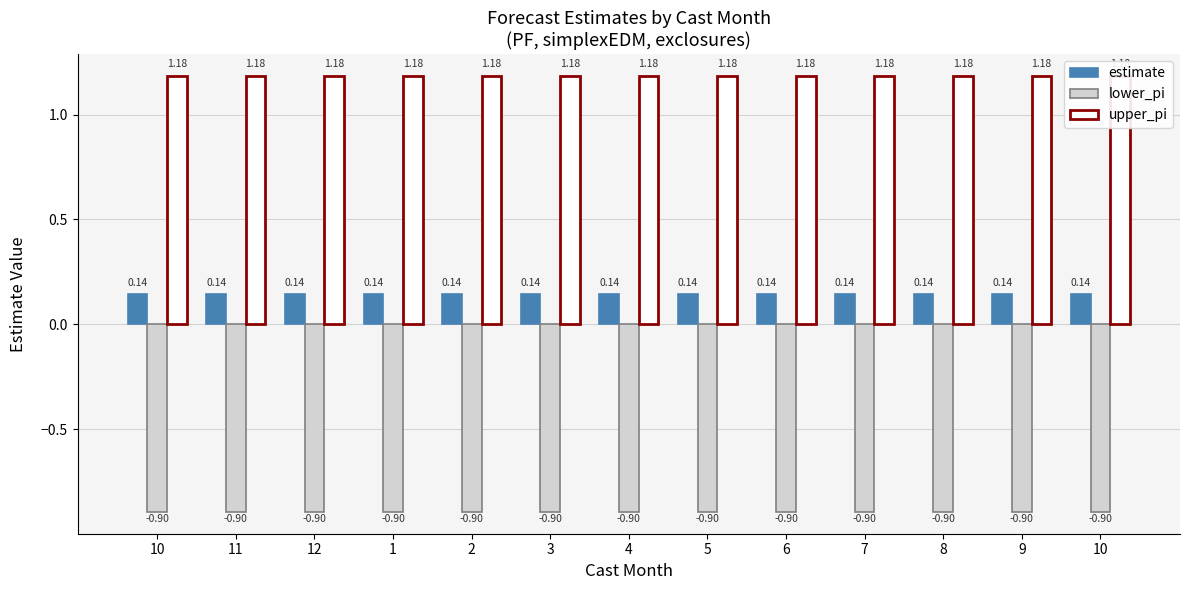

Is it true that estimate equals 0.2 at 2?

False